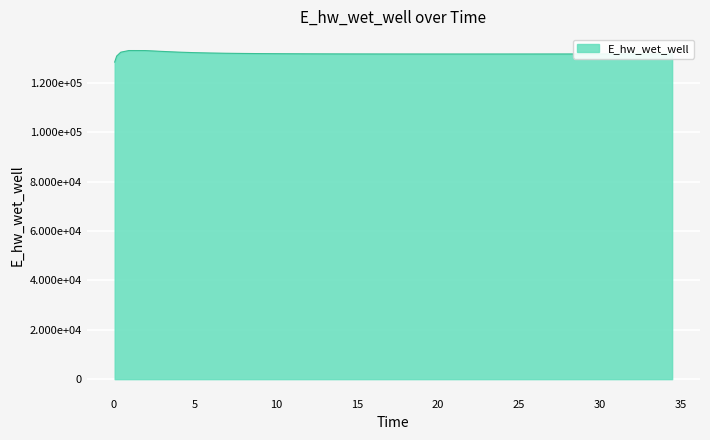

Does the chart display data point markers on the line(s)?

No